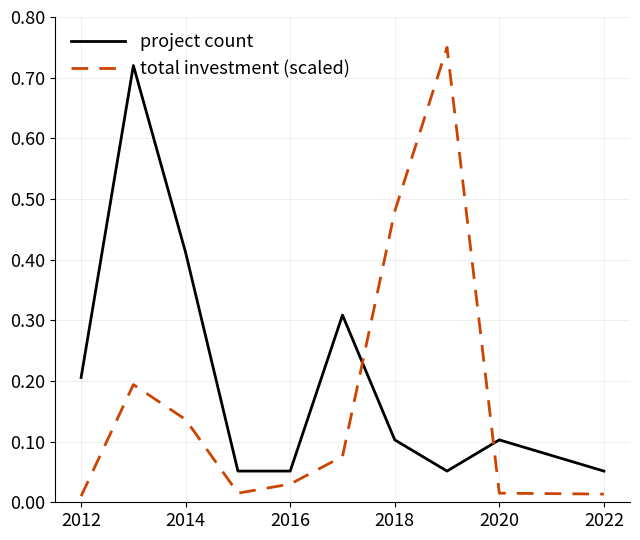

Which series has the largest total across all categories?

project count